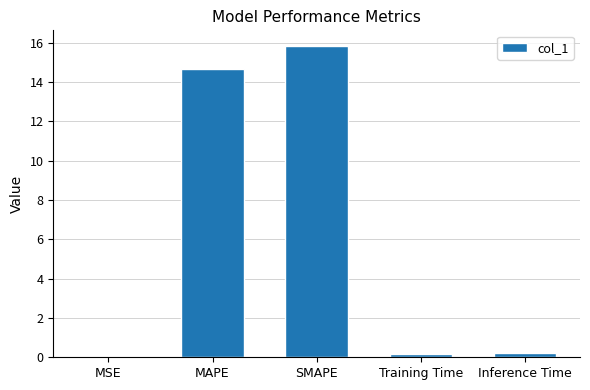

How many series are shown in this chart?

1